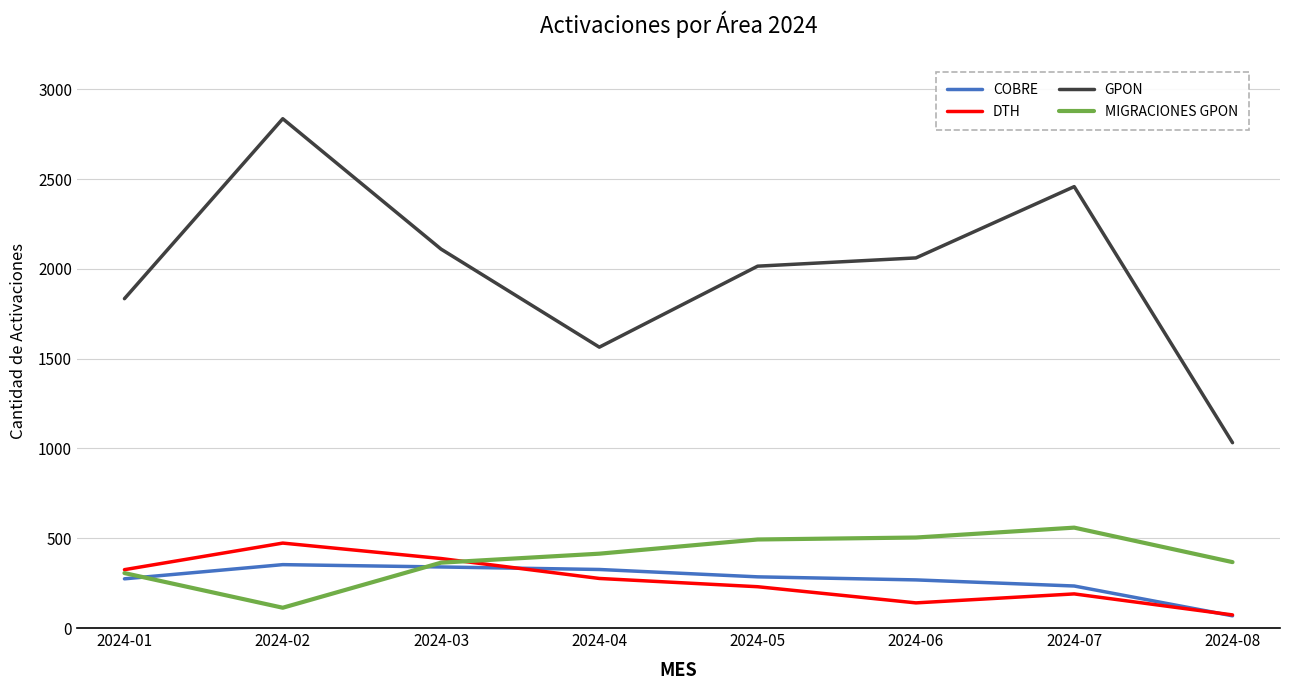

Which series changed the most between 2024-01 and 2024-07?

GPON